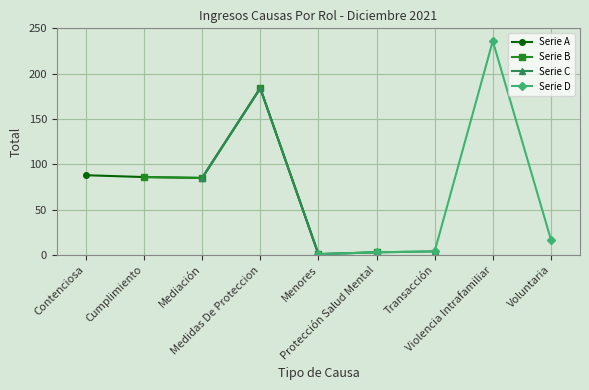

The value of Serie D at Menores is 1. True or false?

False